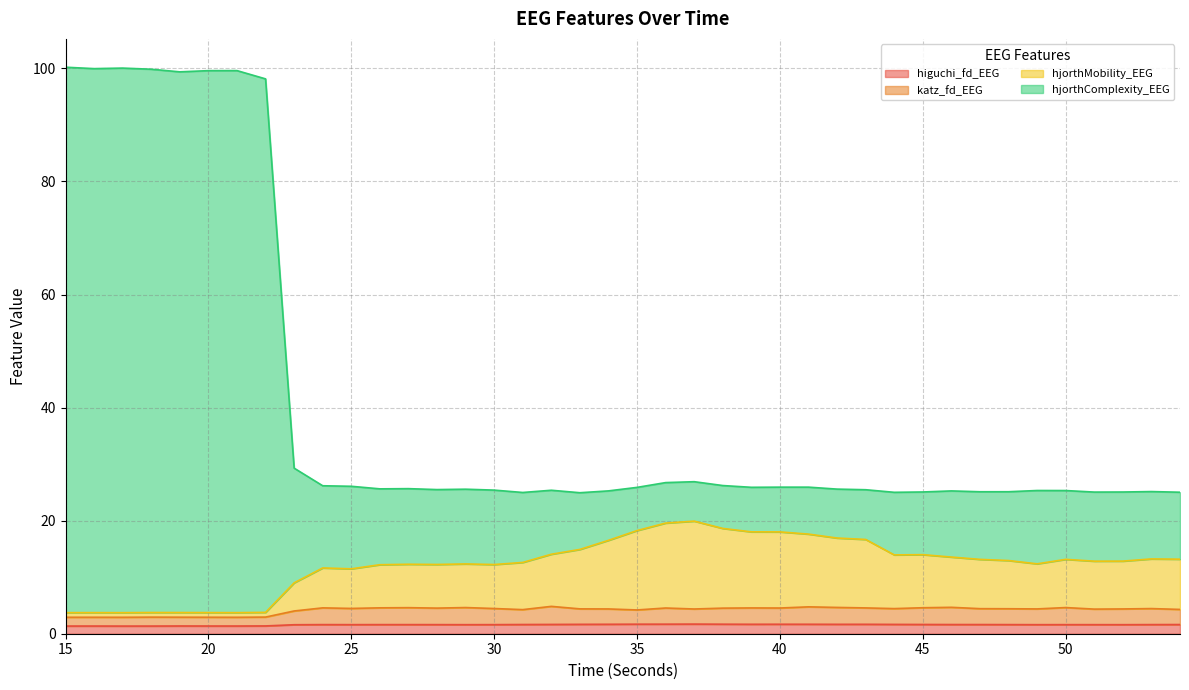

What is the value of the katz_fd_EEG point at the 24th from the left?

4.5